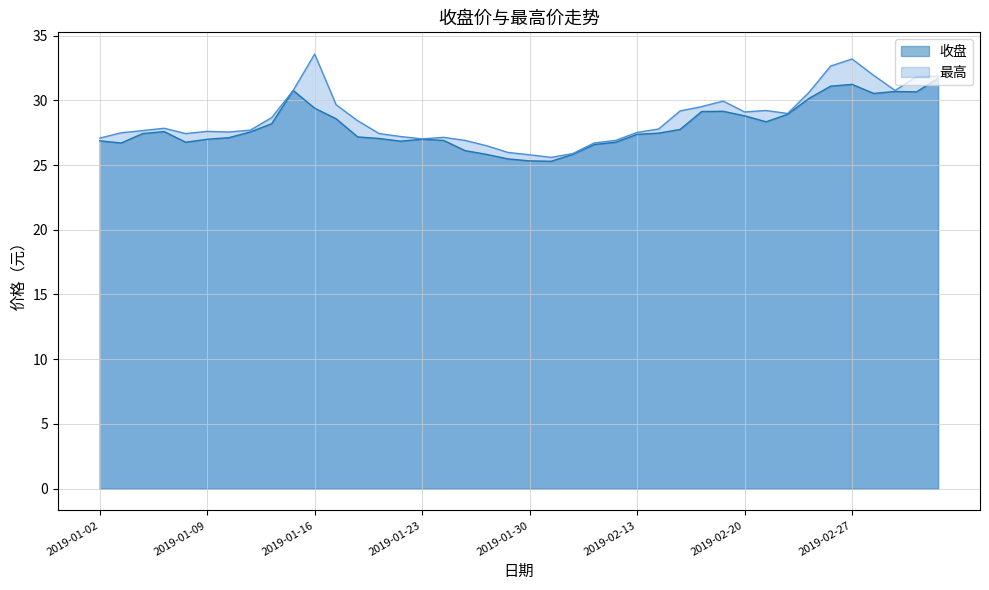

What position from the left is 2019-01-16?

11